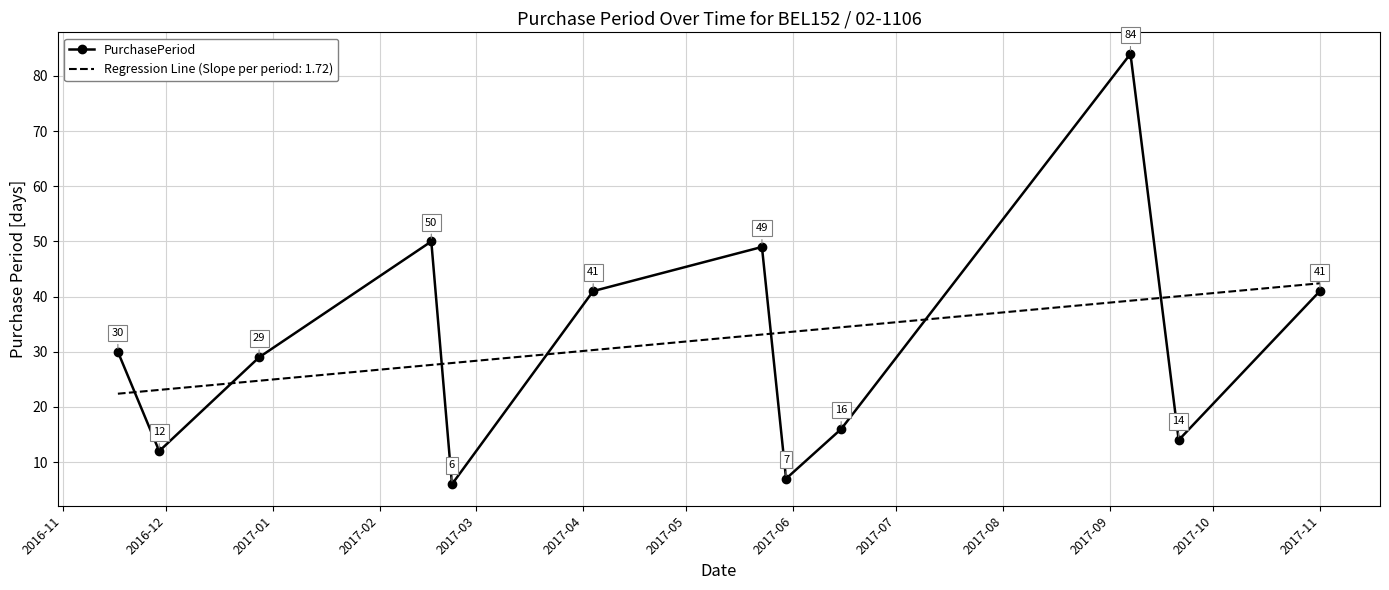

What is the difference between the maximum and minimum values in the Regression Line (Slope per period: 1.72) series?

20.0